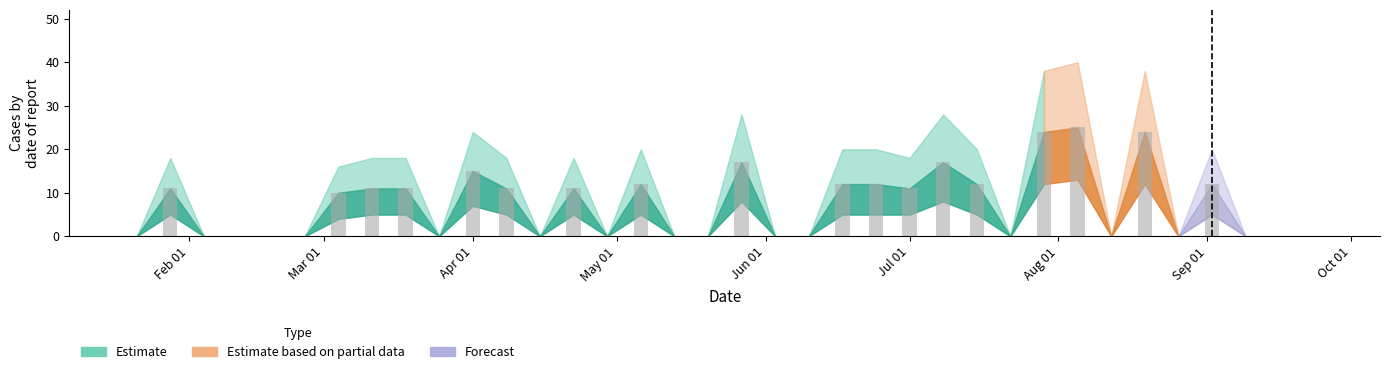

What is the maximum value shown in the chart?

25